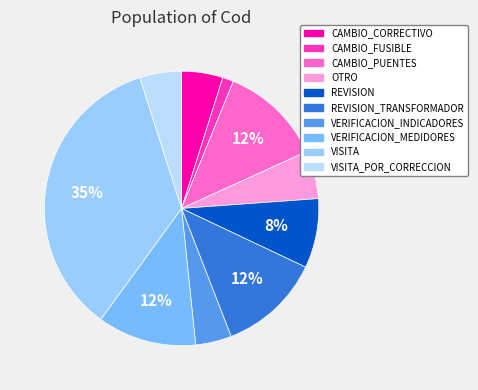

Is there any slice that represents more than half of the pie?

No